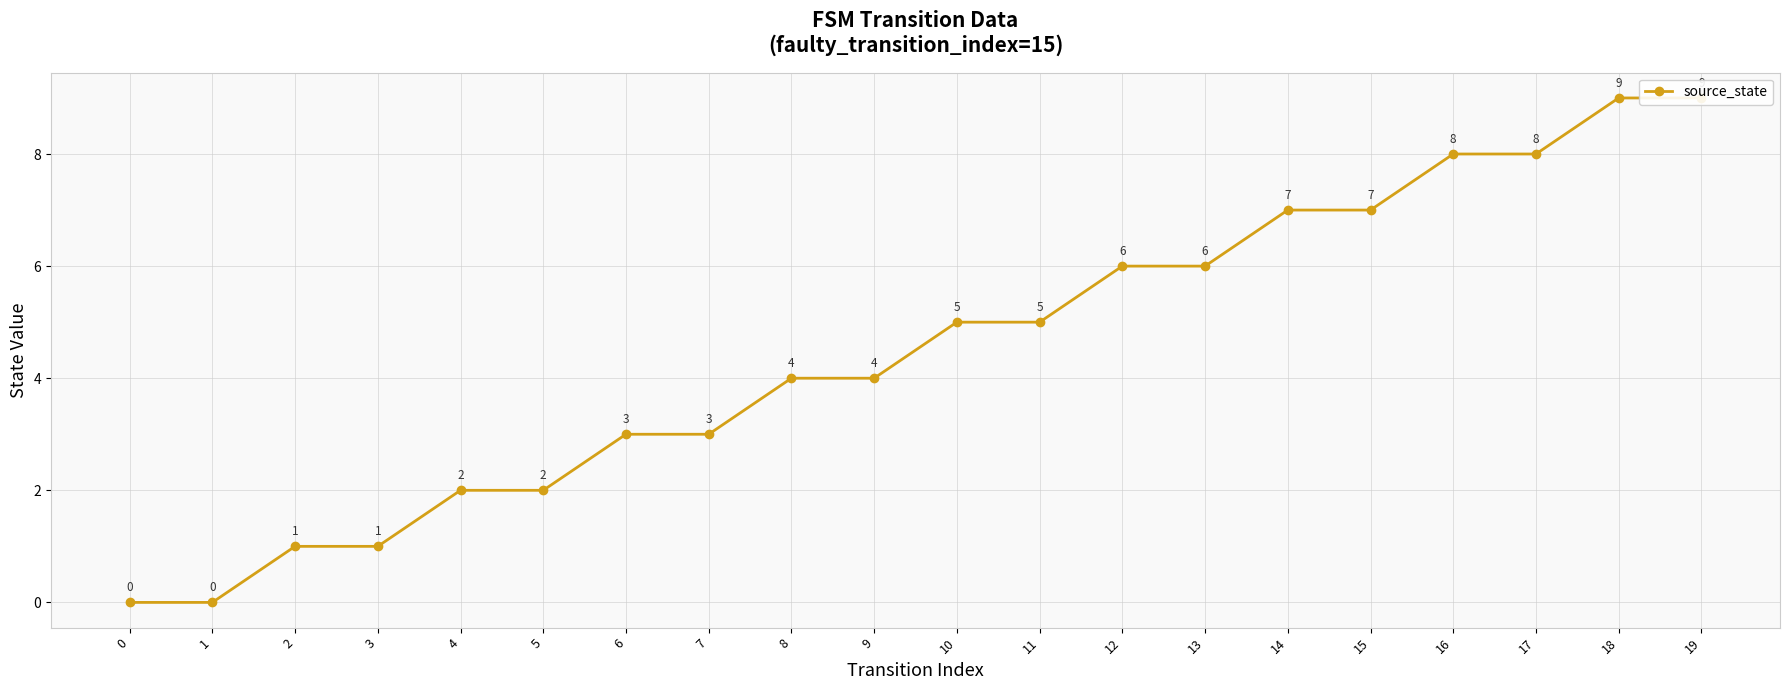

The chart shows a value of 1 at 3. True or false?

False